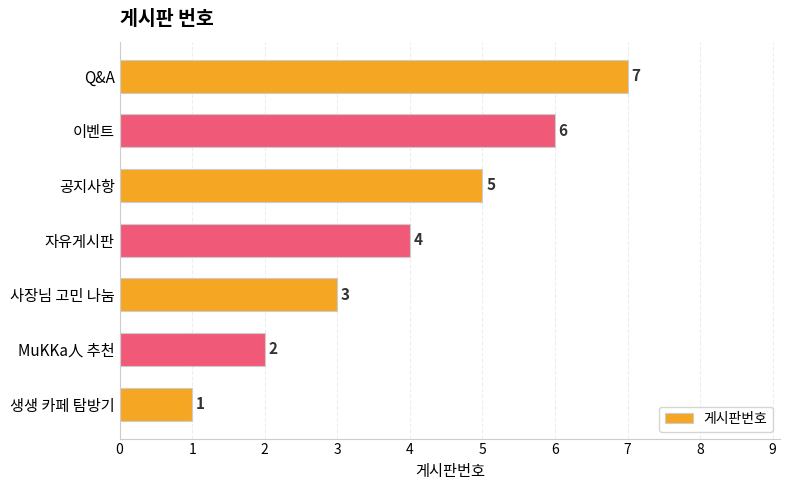

What is the sum of the values at 사장님 고민 나눔 and MuKKa人 추천?

5